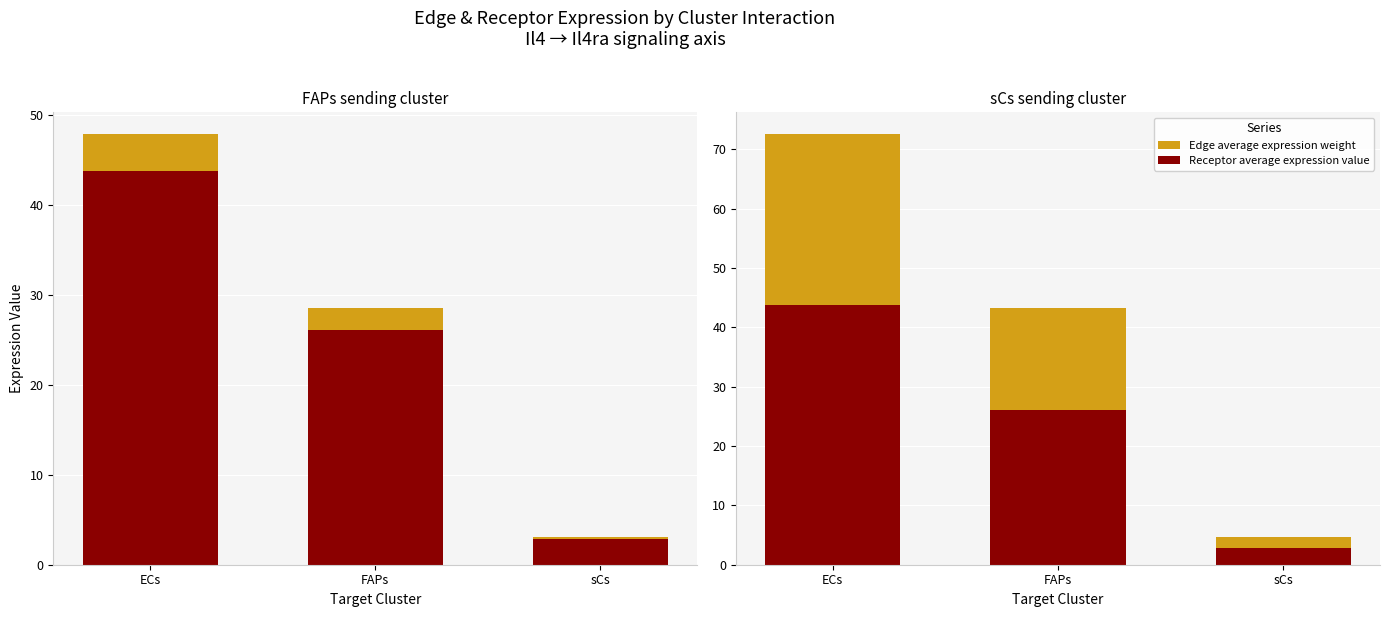

How many data points in Receptor average expression value are less than 26?

1